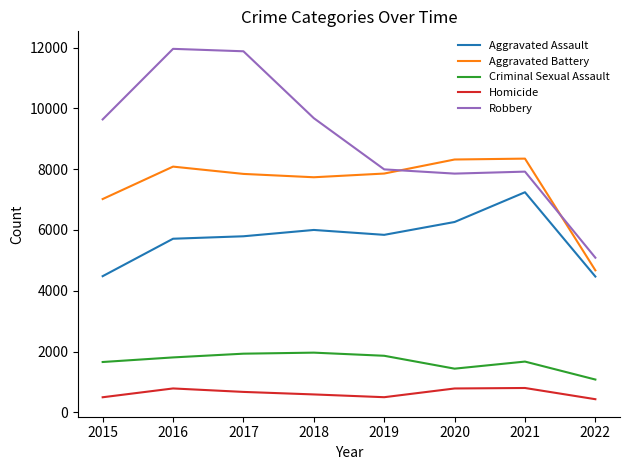

What is the difference between the maximum and minimum values in the Aggravated Assault series?

2774